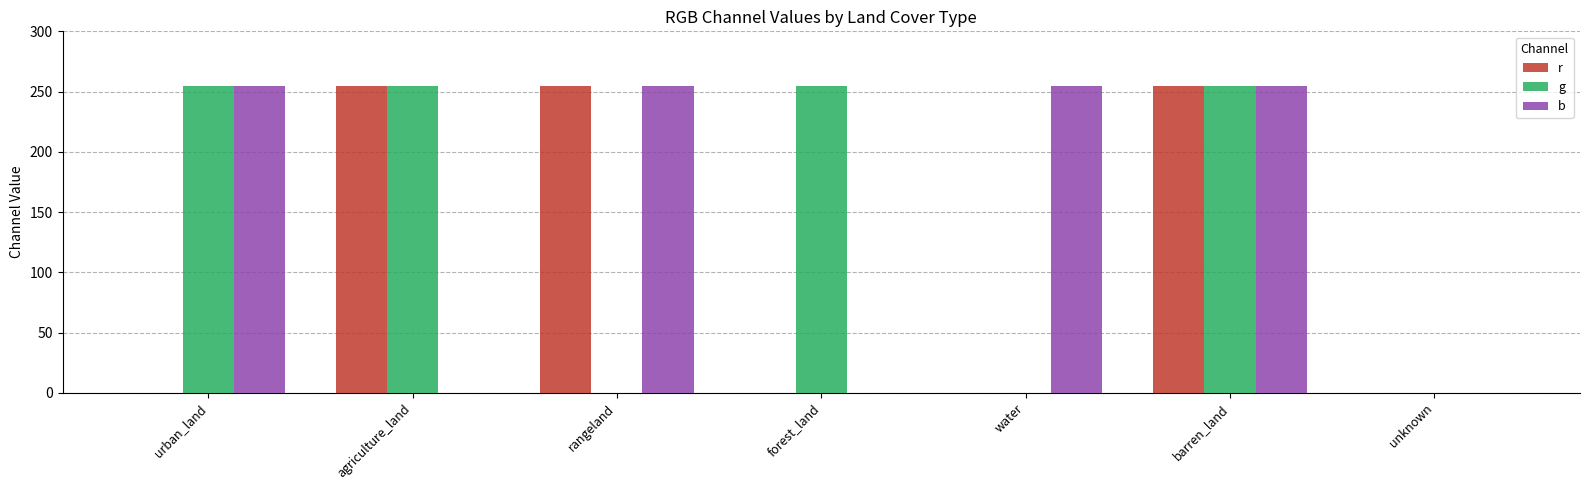

How many r values are between 0 and 255?

7